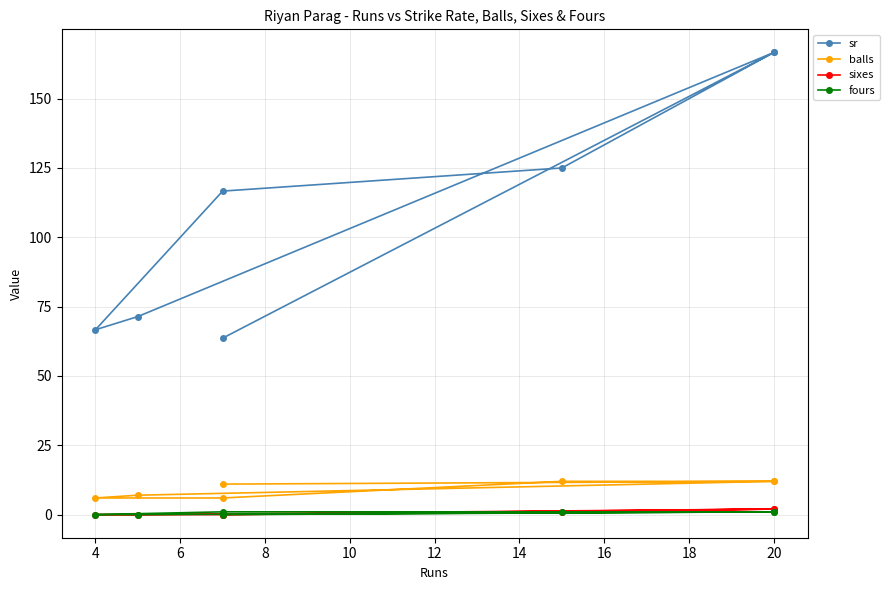

In sixes, how many points are higher than both neighbors (excluding endpoints)?

1